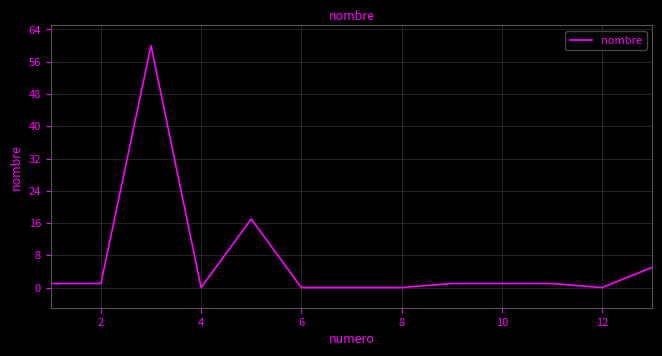

What is the maximum value shown in the chart?

60